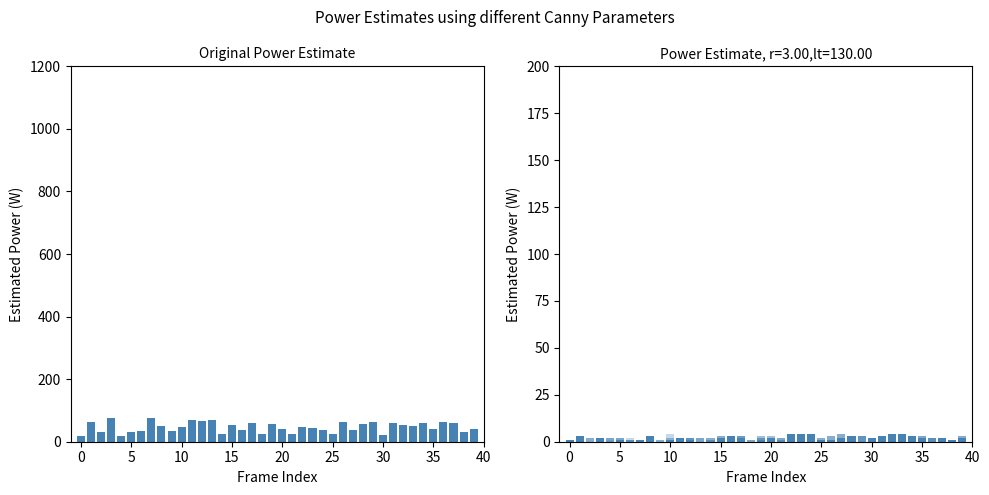

Is it true that asrs_4 equals 0 at 30?

False